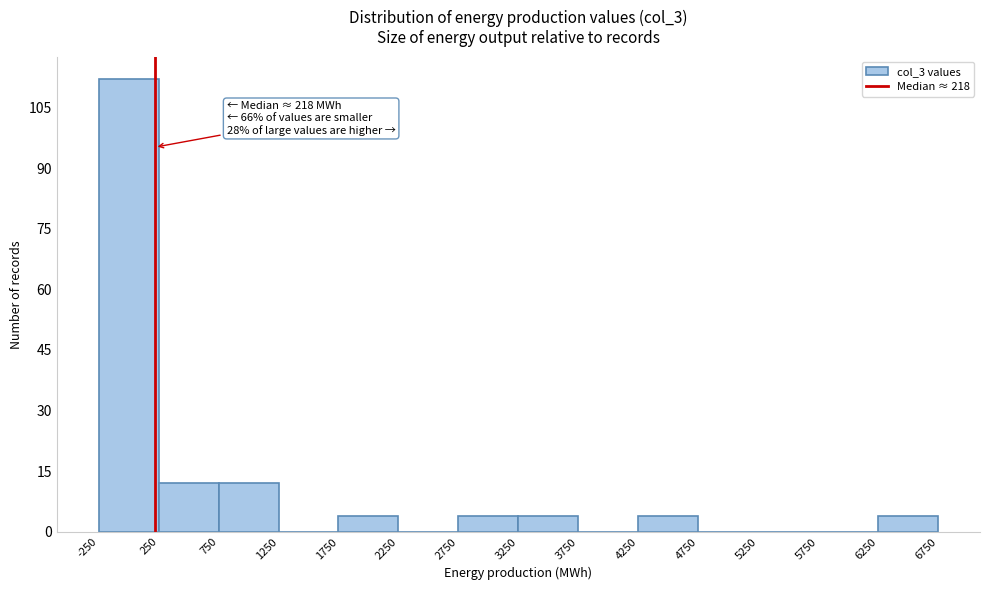

Which range on the x-axis has the tallest bar?

-250 to 250